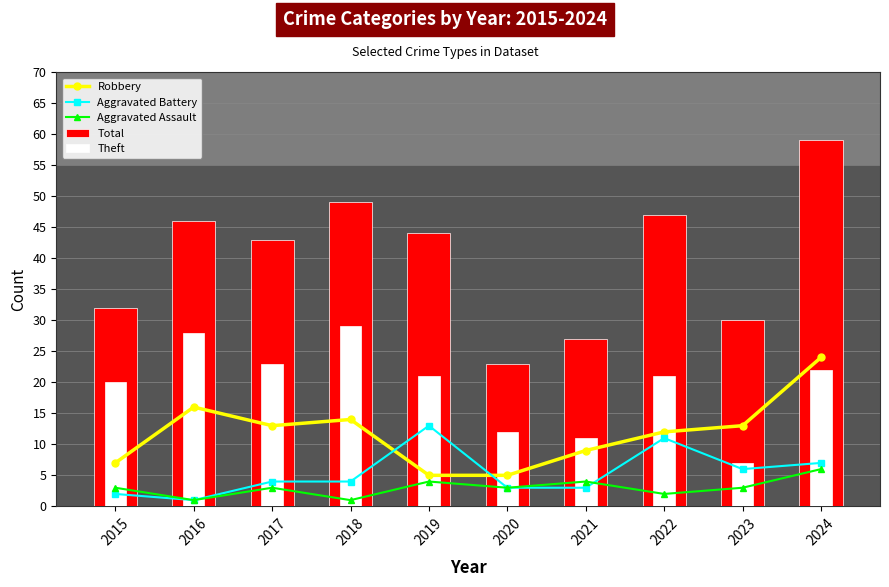

What is the smallest value displayed?

1